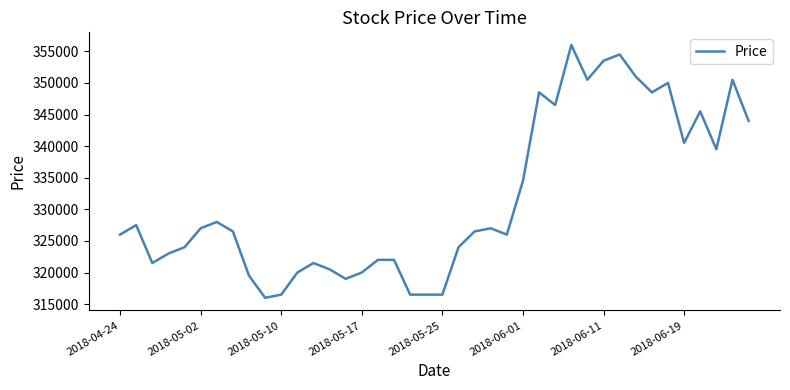

Reading left to right, what are all the values shown in this chart?

326000	327500	321500	323000	324000	327000	328000	326500	319500	316000	316500	320000	321500	320500	319000	320000	322000	322000	316500	316500	316500	324000	326500	327000	326000	334500	348500	346500	356000	350500	353500	354500	351000	348500	350000	340500	345500	339500	350500	344000